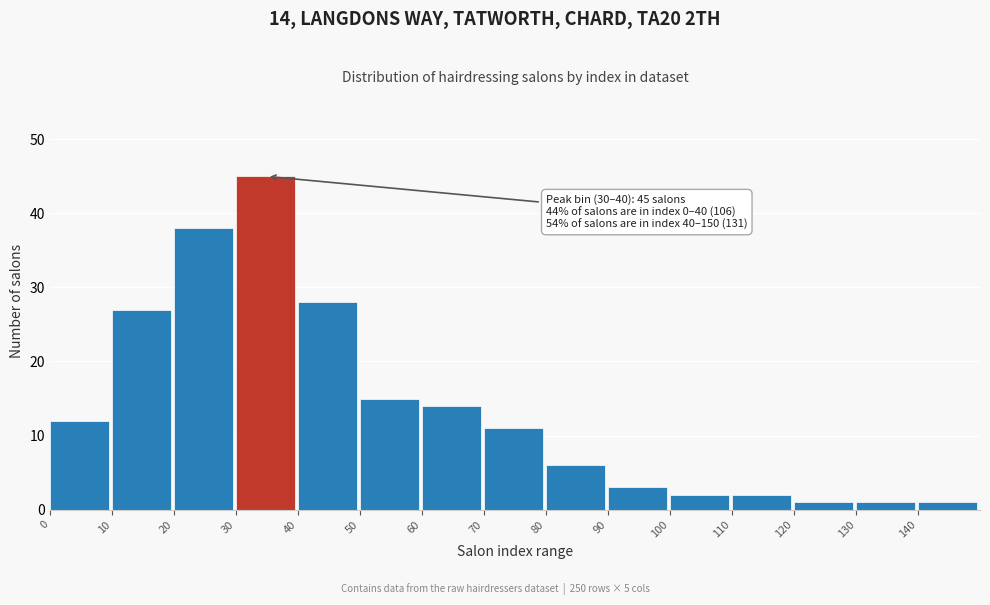

Reading left to right, extract all data points from this chart.

0=12	10=27	20=38	30=45	40=28	50=15	60=14	70=11	80=6	90=3	100=2	110=2	120=1	130=1	140=1